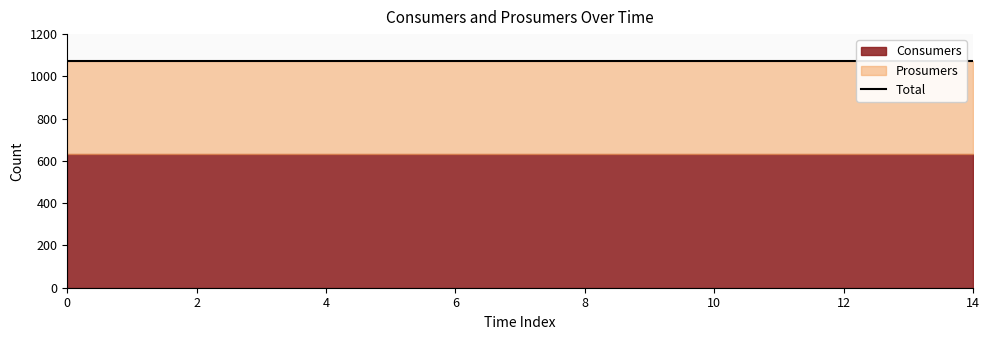

What is the sum of the Consumers values at 2 and 12?

1270